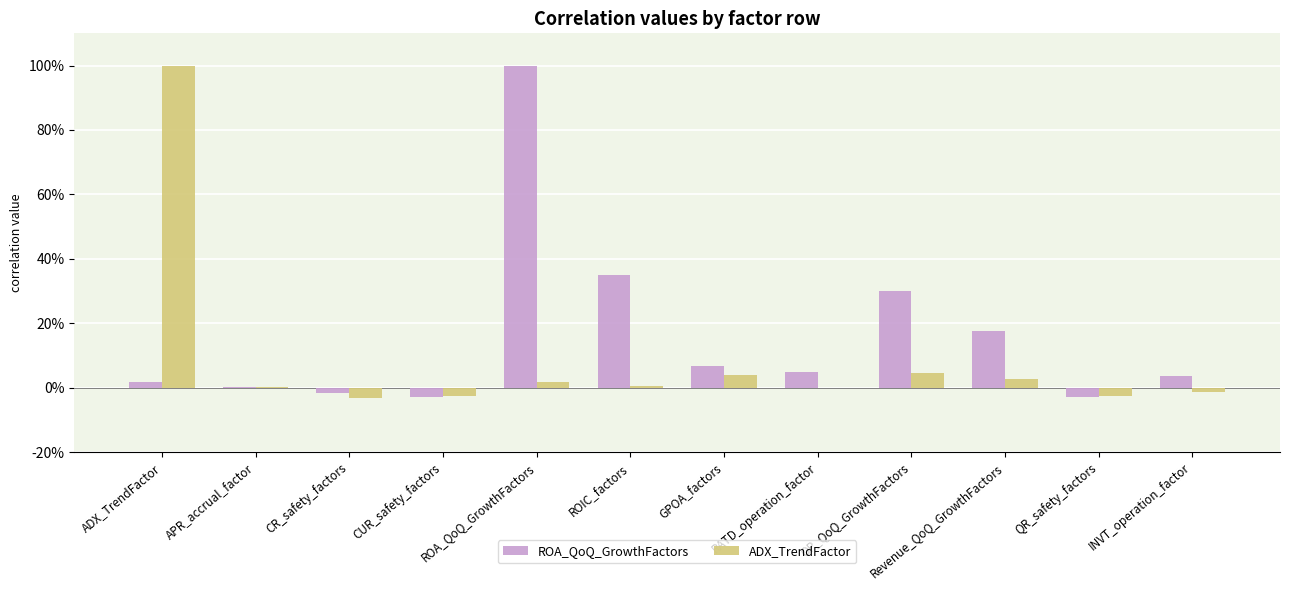

Which series has the largest range (max minus min)?

ADX_TrendFactor